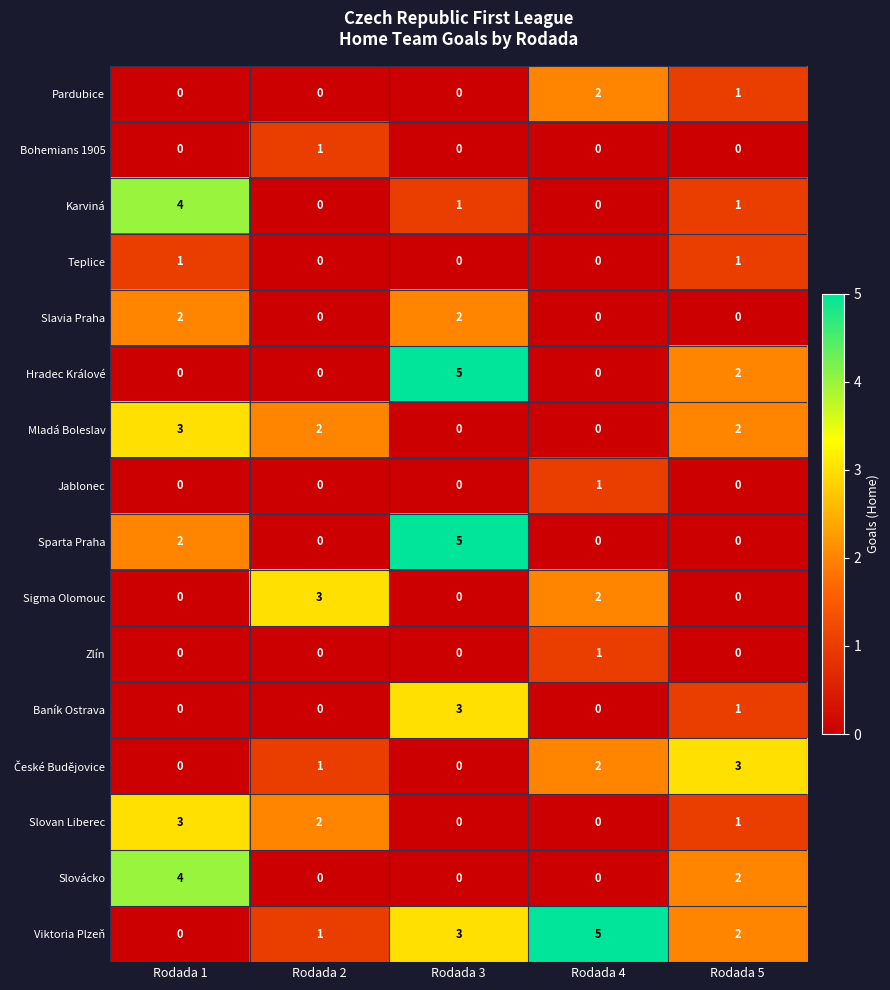

What is the total value across all series at Rodada 3?

19